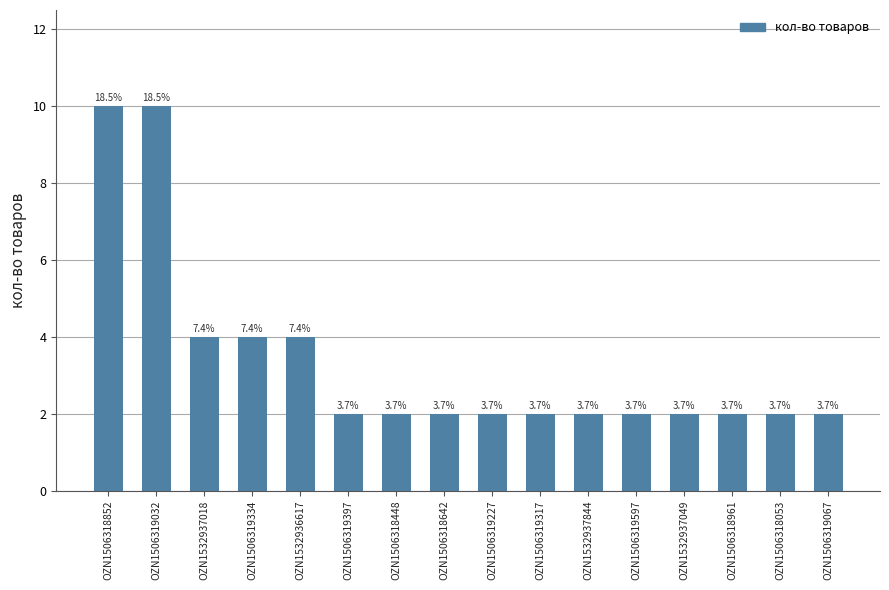

The value at OZN1506319317 is 1. True or false?

False